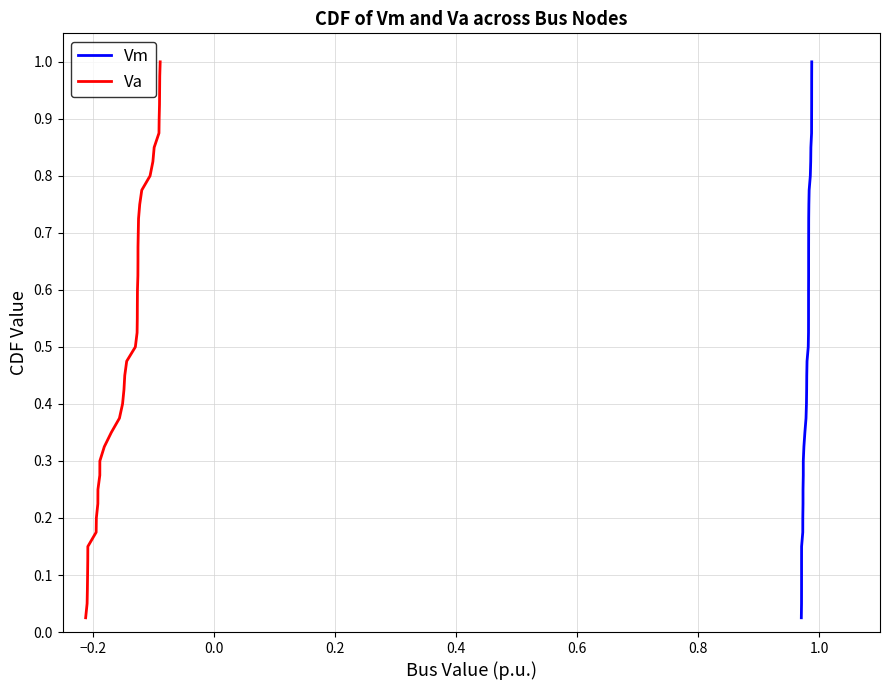

Is it true that Va equals 0.1 at 10?

False